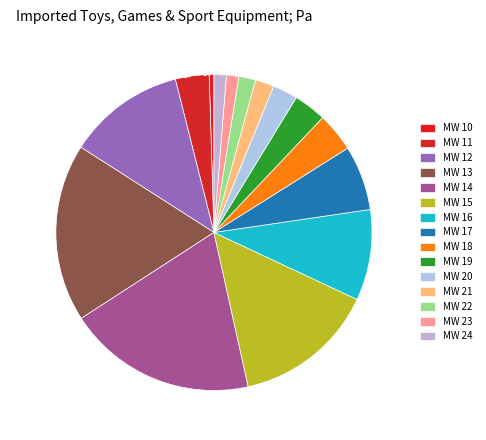

To the nearest percent, what is the combined percentage of MW 12 and MW 19?

15%